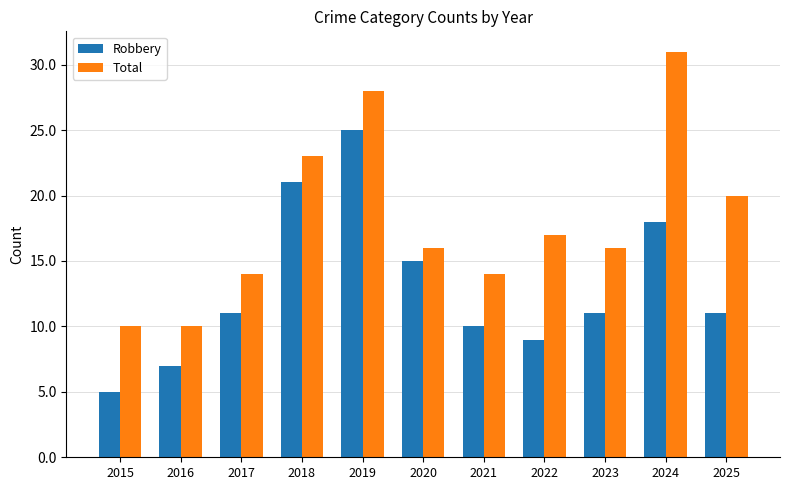

Which series has the widest spread of values?

Total